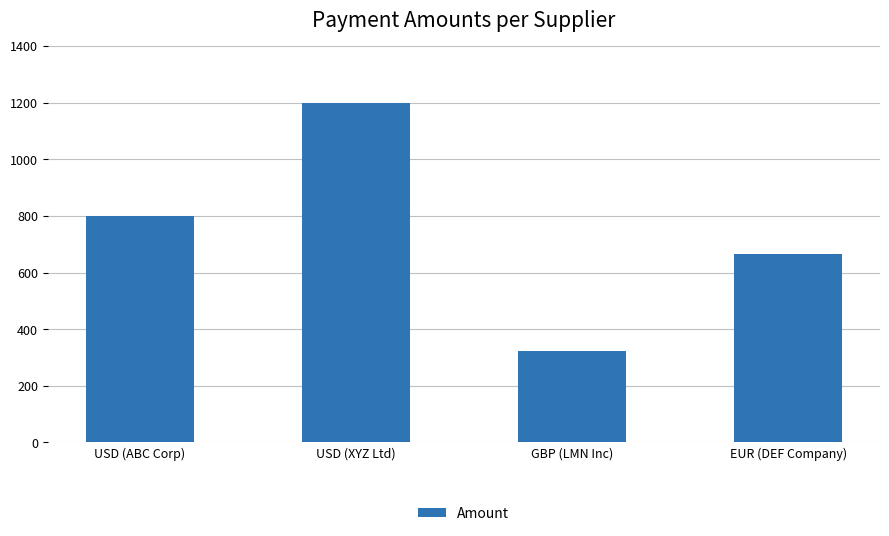

Reading left to right, what are all the values shown in this chart?

800	1200	324	664